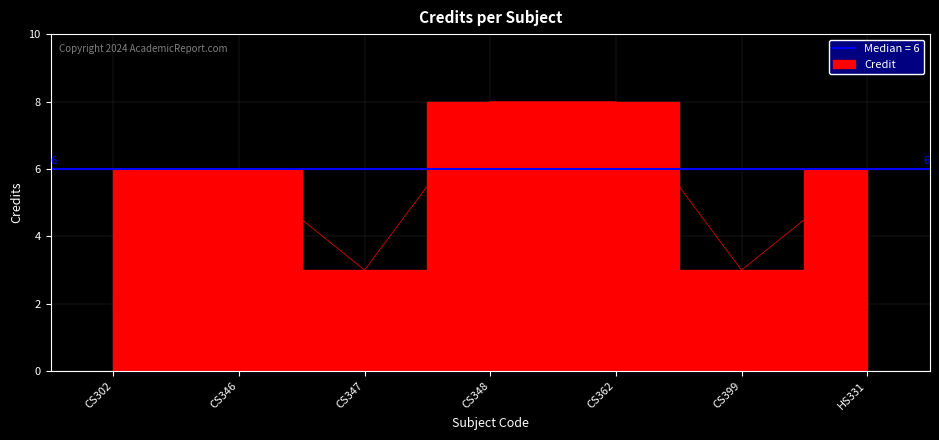

True or false: there are more than 0 points higher than both neighbors.

False